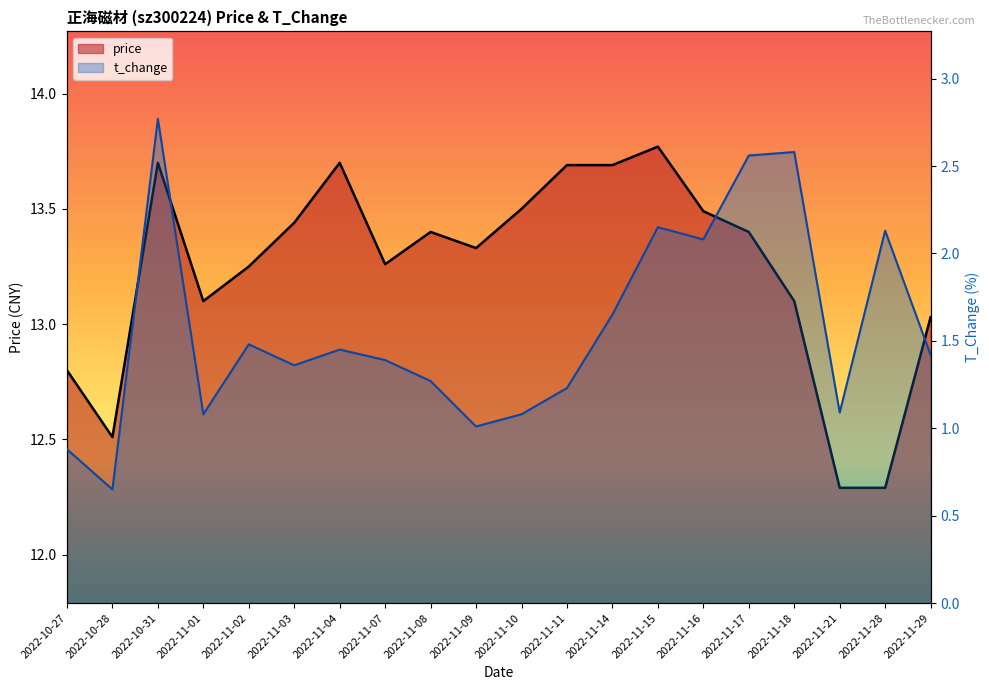

What position from the right is 2022-11-18?

4